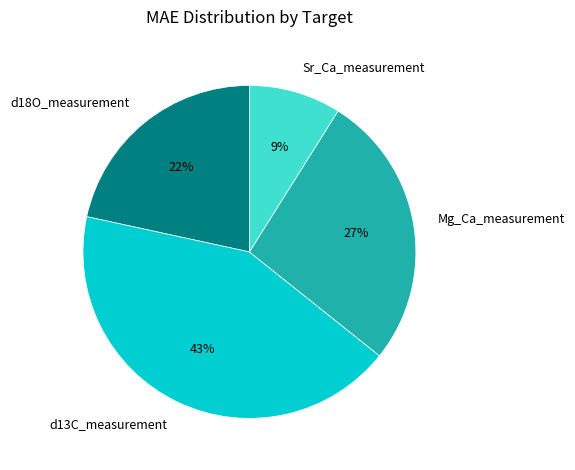

To the nearest percent, what portion does Sr_Ca_measurement represent?

9%